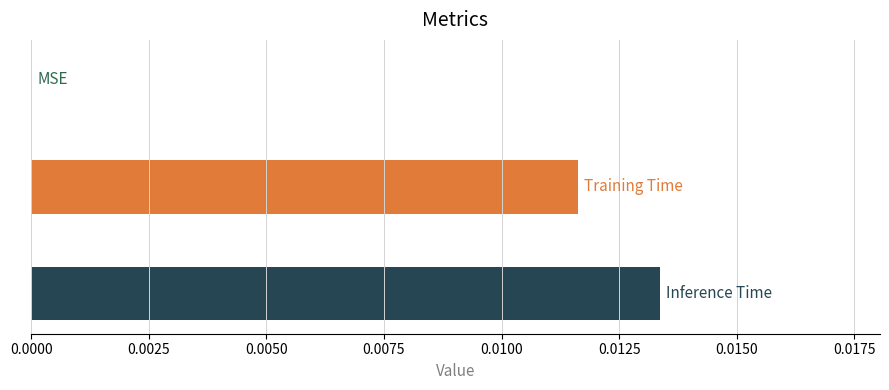

How many categories are shown in the chart?

3